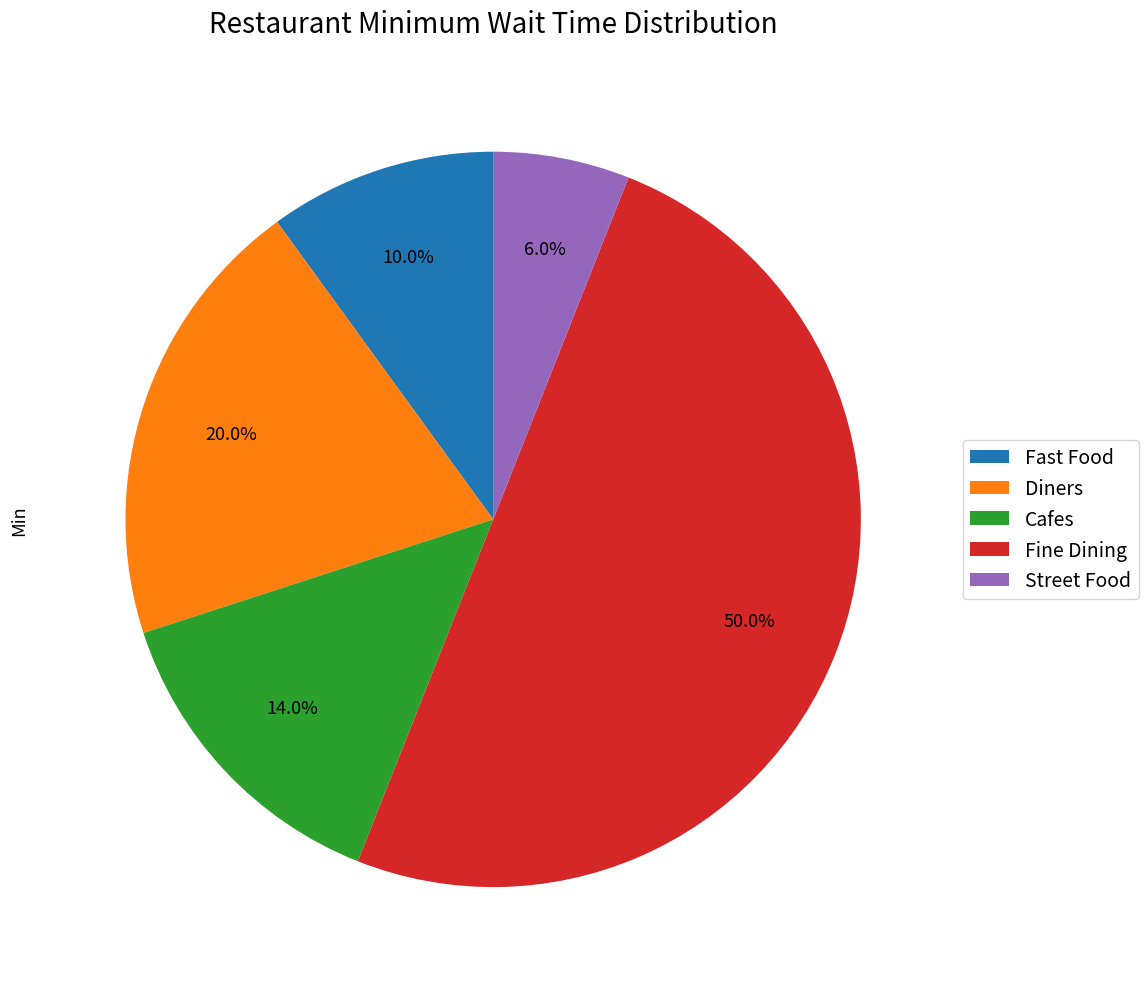

Between Diners and Street Food, which is larger?

Diners